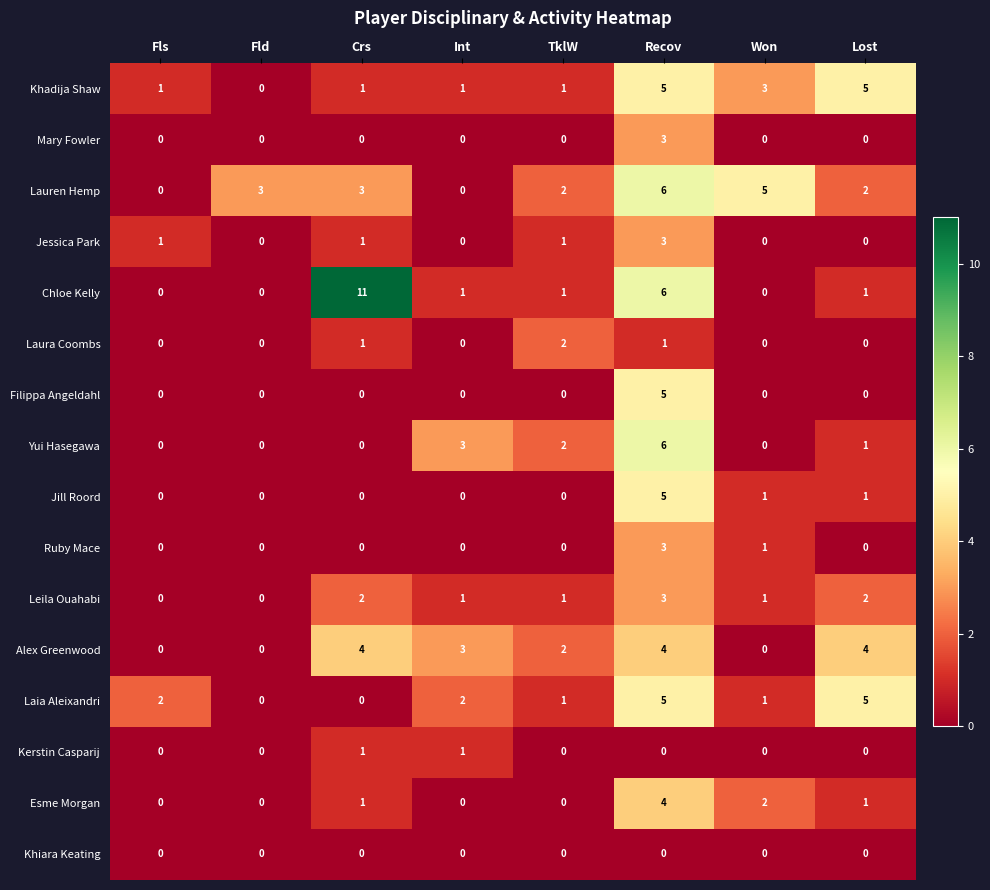

What is the maximum value shown in the chart?

11